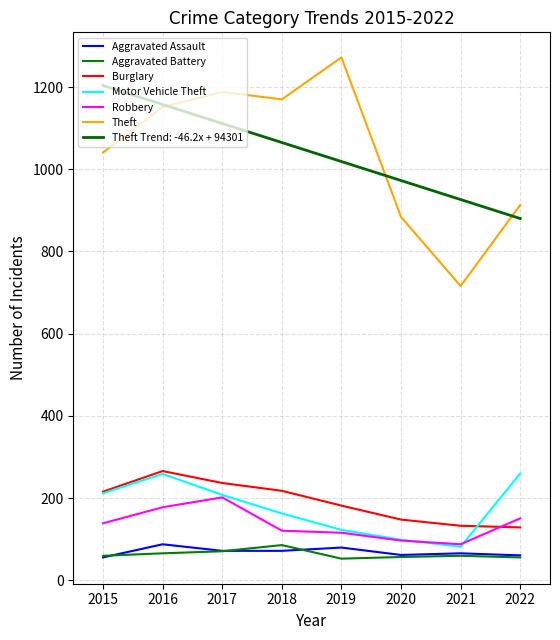

What is the greatest value displayed?

1272.0